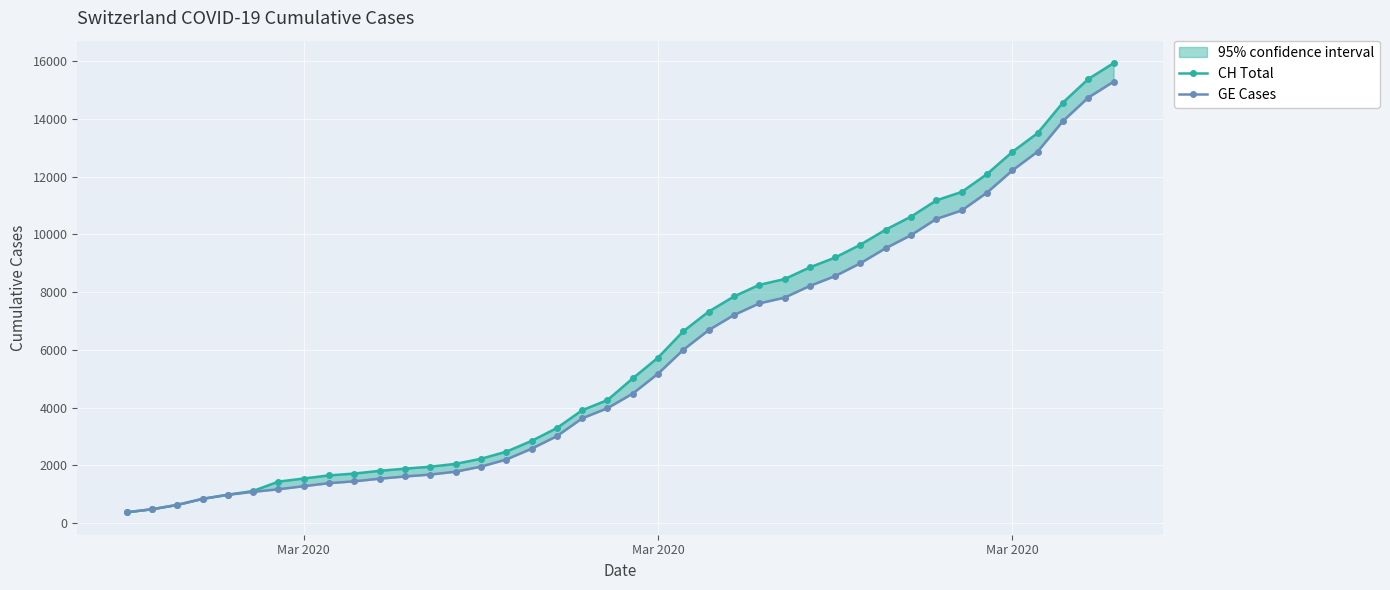

Reading left to right, transcribe all the data shown in this chart.

CH Total: 375	479	630	840	981	1113	1436	1544	1652	1715	1809	1885	1952	2051	2226	2472	2845	3291	3908	4259	5012	5731	6644	7323	7847	8249	8449	8855	9196	9642	10162	10613	11175	11467	12086	12852	13505	14561	15375	15926
GE Cases: 375	479	630	840	981	1083	1171	1278	1384	1447	1538	1614	1681	1780	1955	2201	2574	3010	3627	3978	4485	5174	6002	6681	7205	7607	7807	8213	8554	9000	9520	9971	10533	10825	11444	12210	12863	13919	14733	15284